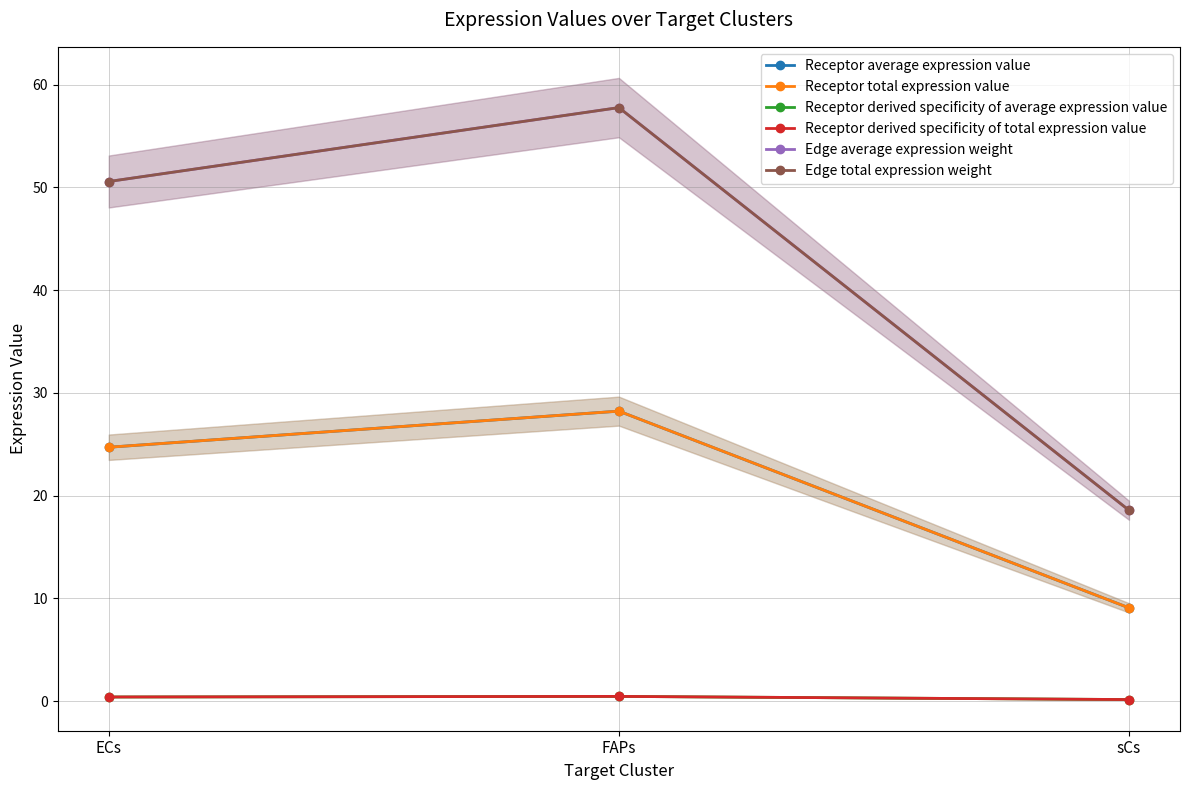

What is the total value across all series at sCs?

55.6